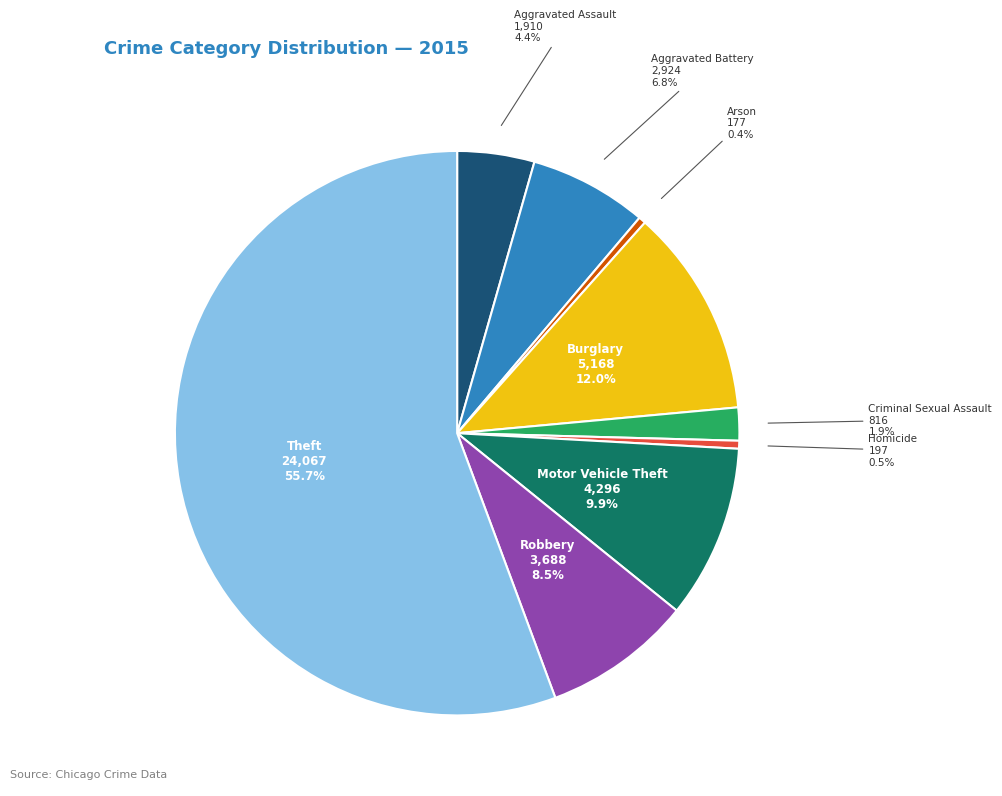

Is there a majority slice in this chart?

Yes